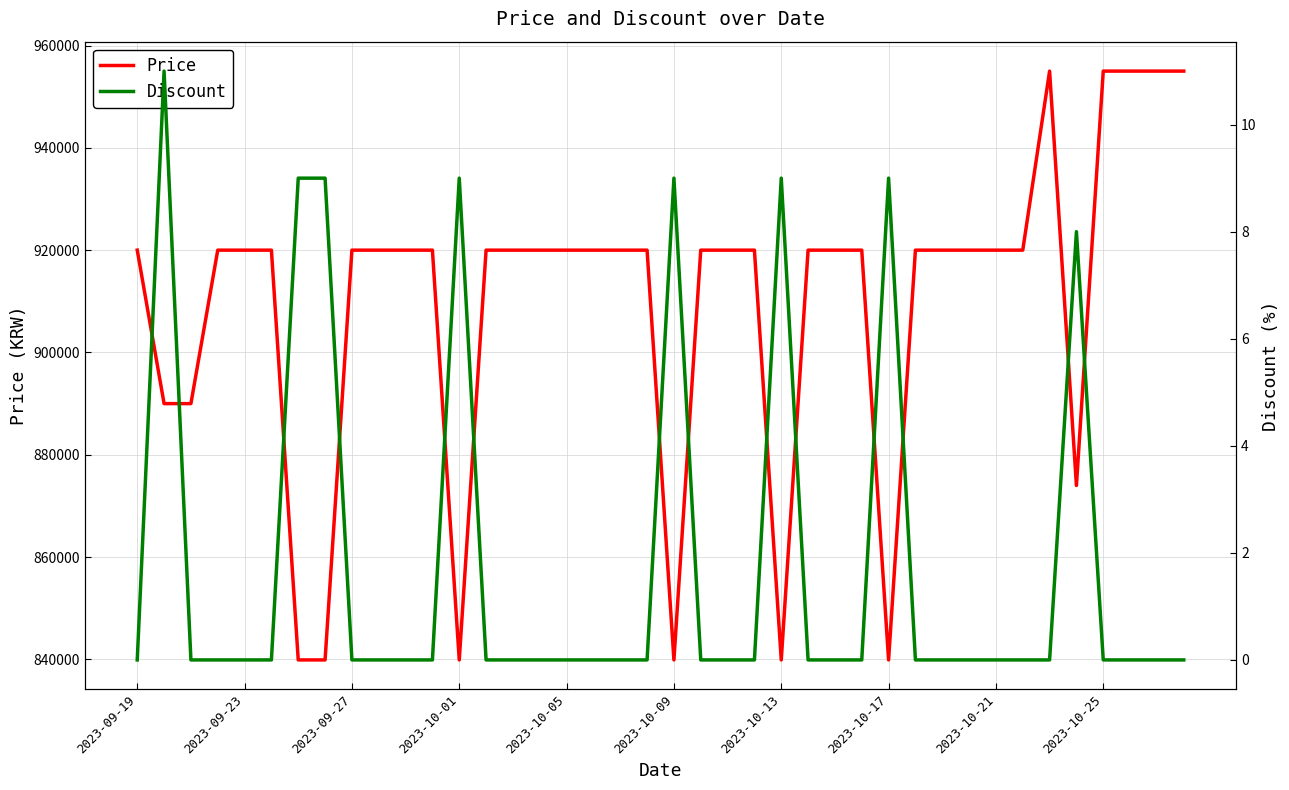

The Discount series shows -5 at 29. True or false?

False